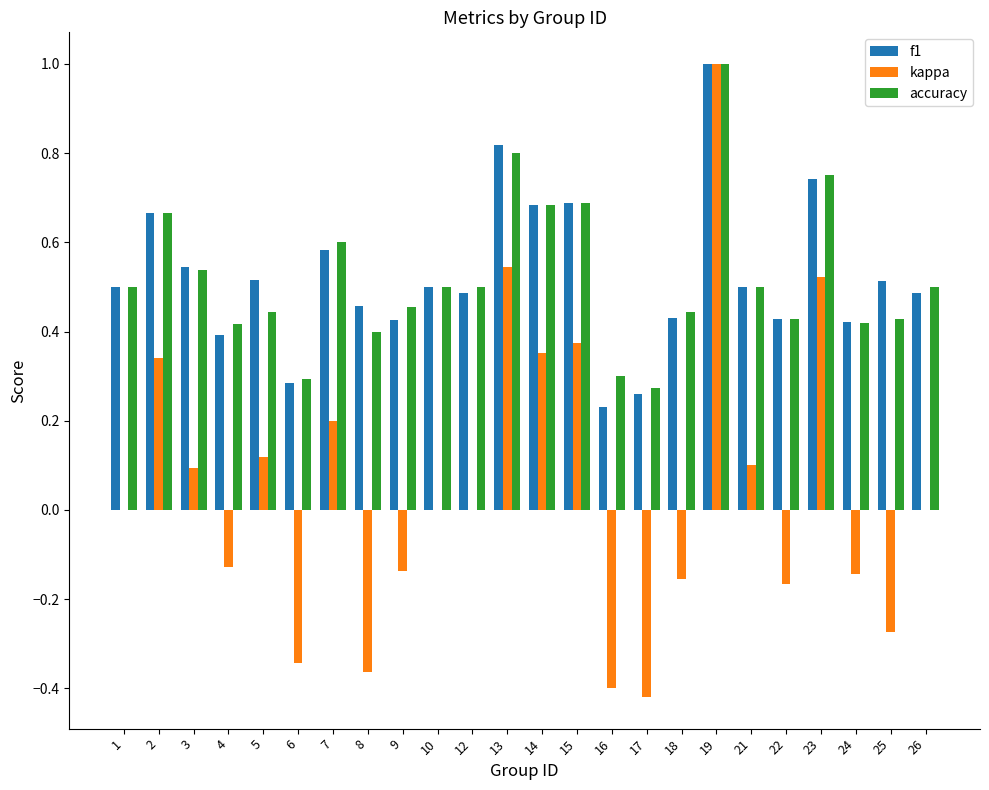

Is it true that kappa equals -0.4 at 17?

True